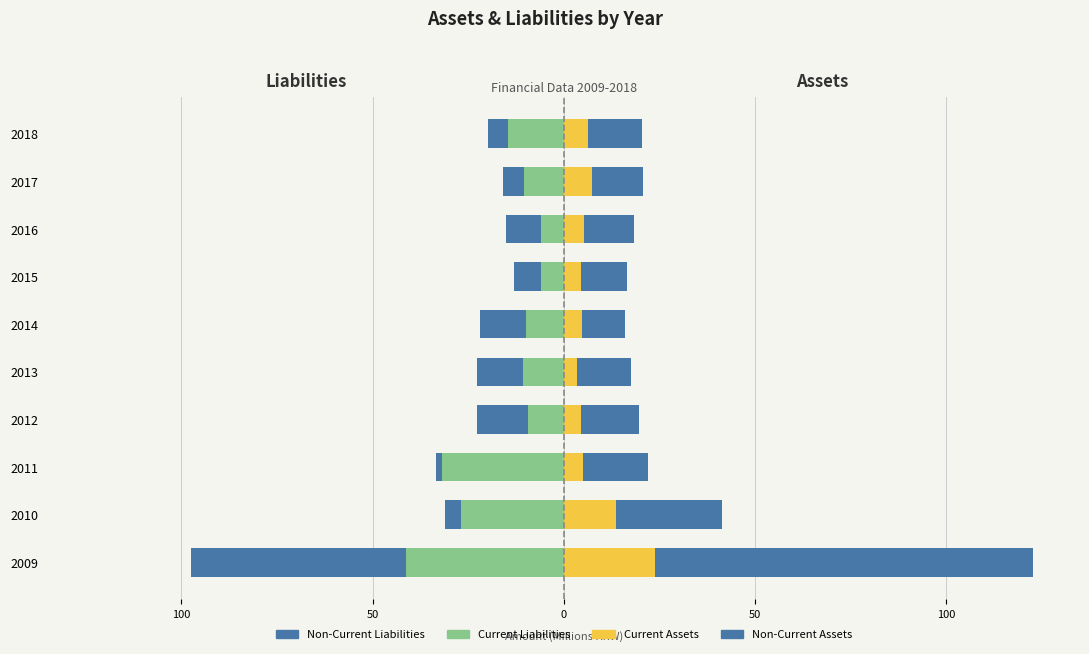

What are all the series names shown in the legend?

Current Liabilities, Non-Current Liabilities, Current Assets, Non-Current Assets